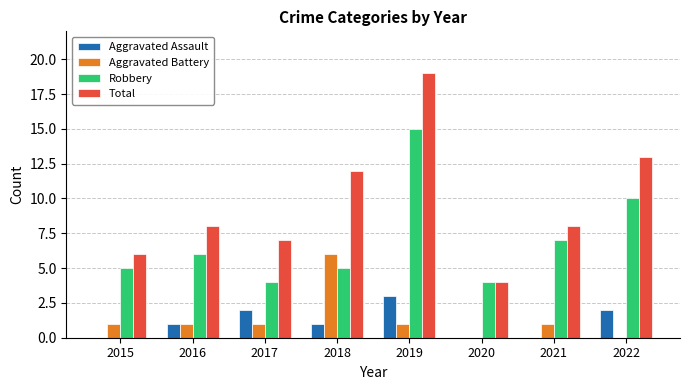

At which category is the sum across all series the highest?

2019